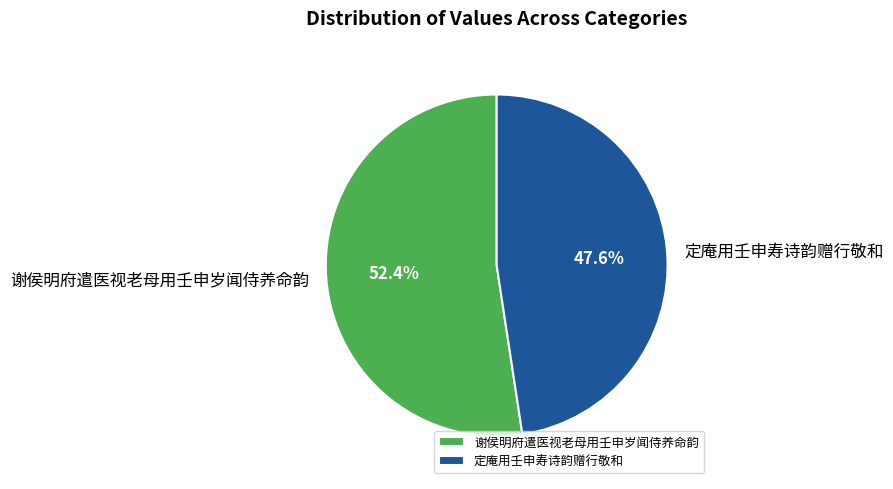

To the nearest percent, what is the difference between the 谢侯明府遣医视老母用壬申岁闻侍养命韵 and 定庵用壬申寿诗韵赠行敬和 slice percentages?

5%